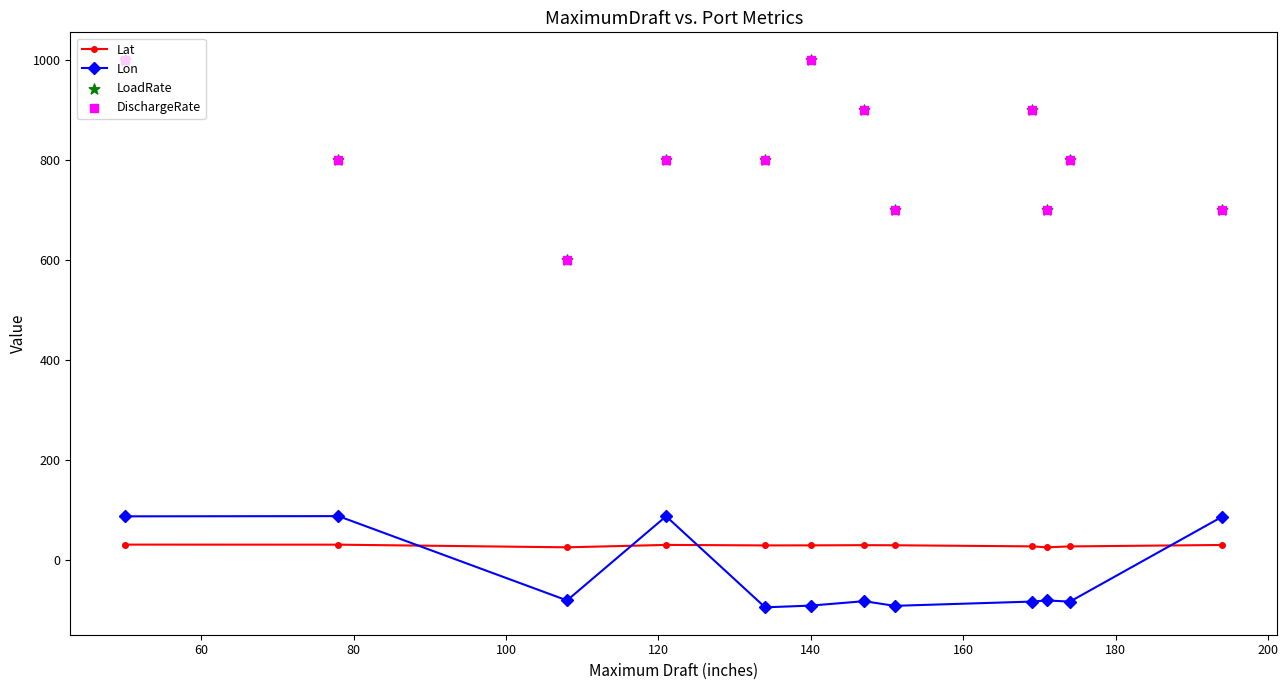

True or false: Lon and Lat cross at least once.

True